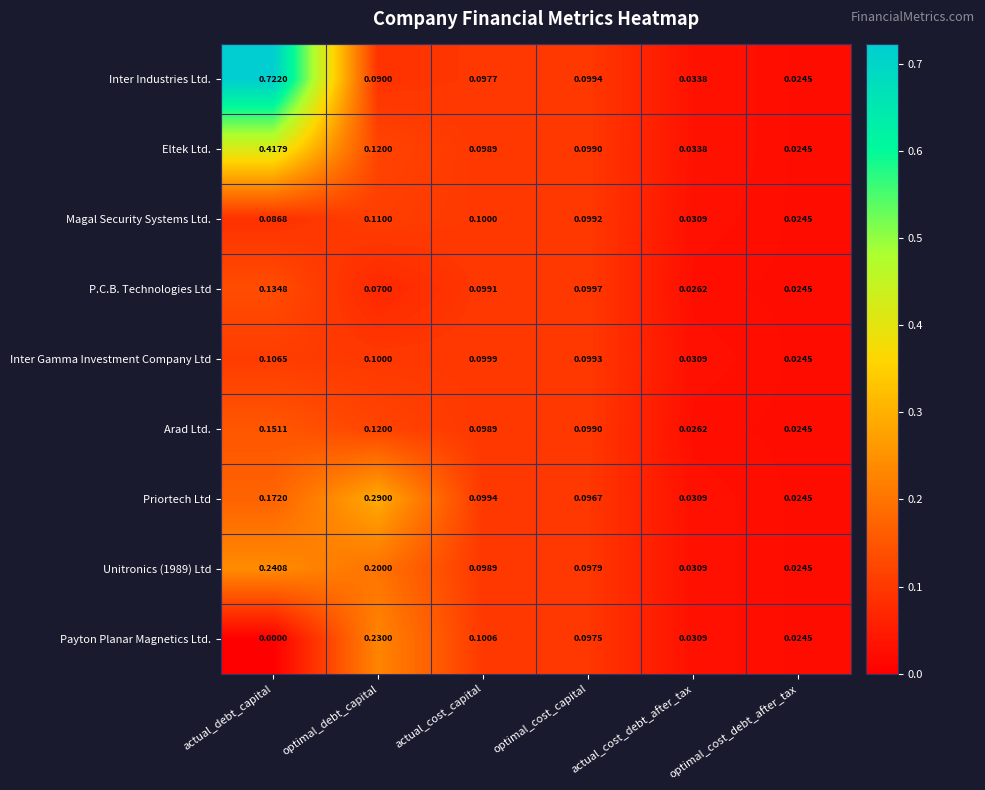

At which category is the sum across all series the highest?

actual_debt_capital